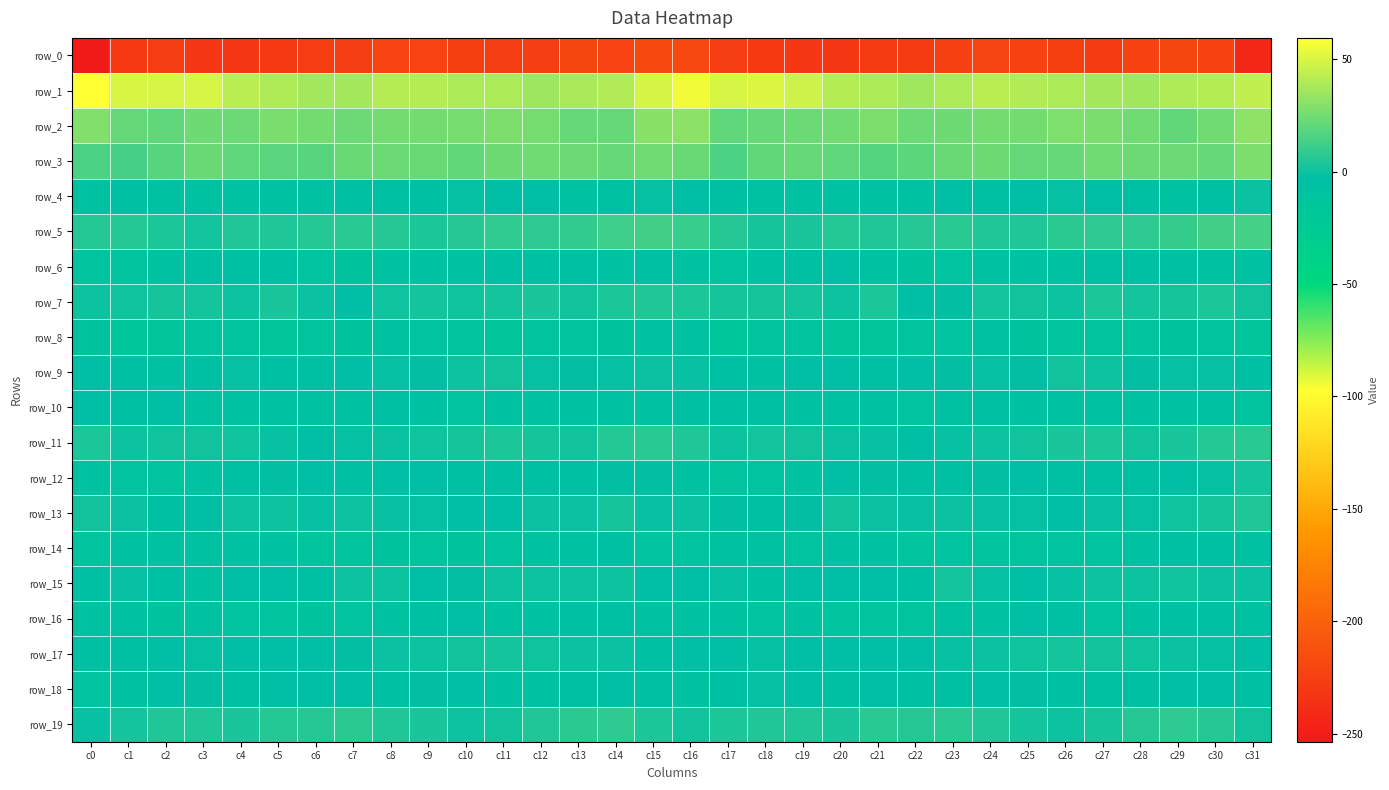

True or false: row_0 has a value of -71.5 at c0.

False